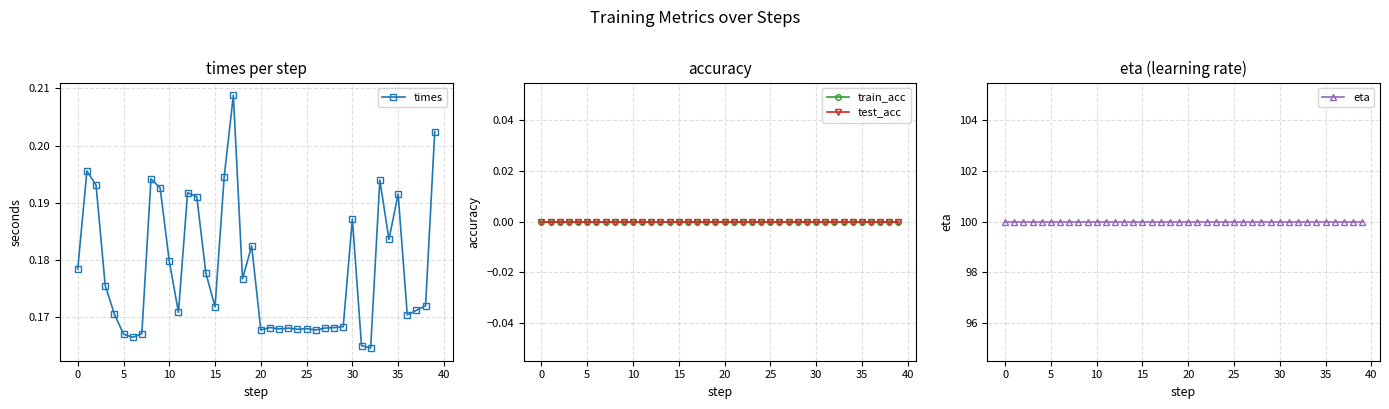

What is the label of the 36th point from the left?

35